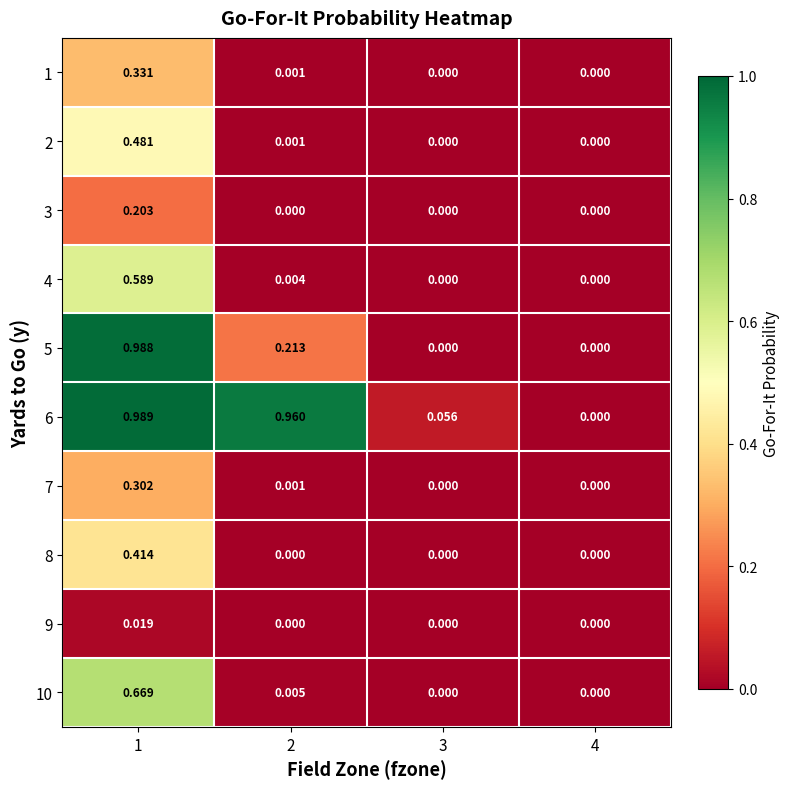

Count the number of data series in this chart.

10